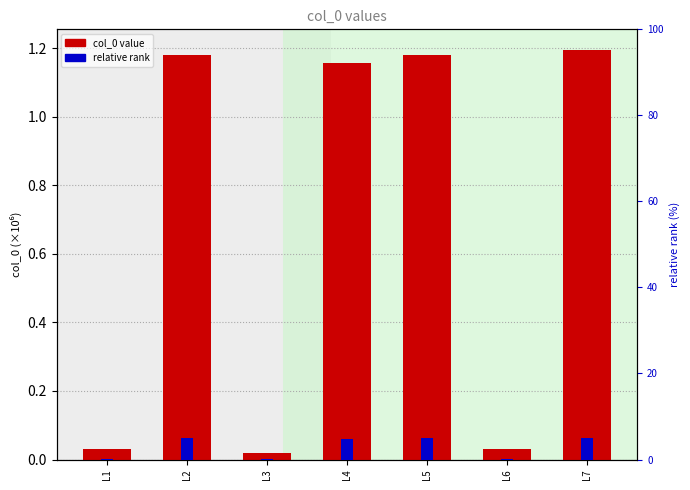

Which has a higher value, L2 or L3?

L2